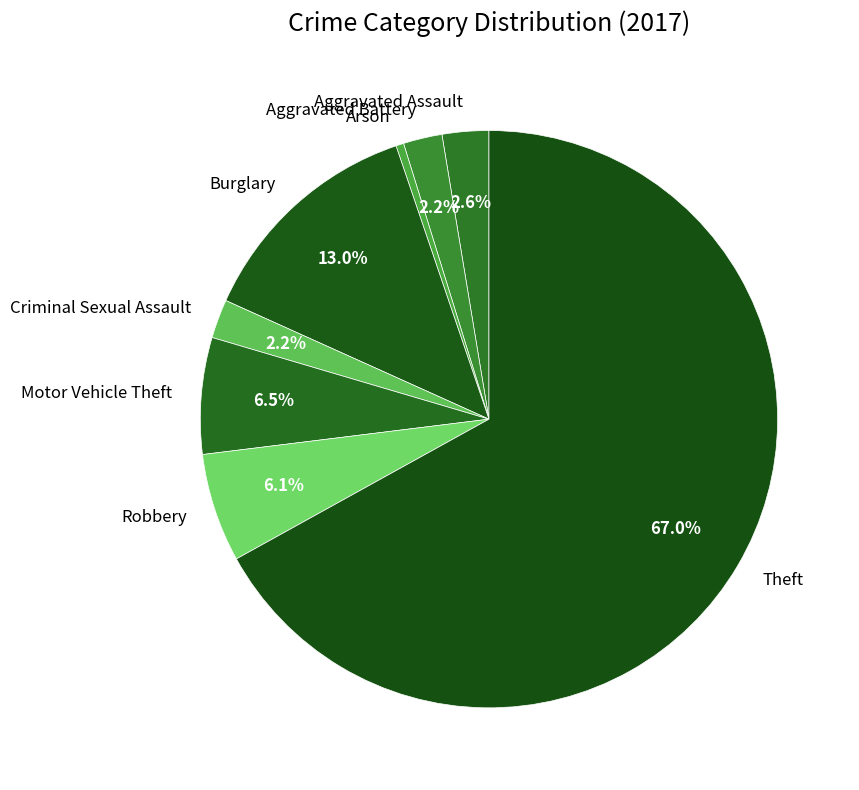

Which category has the smallest portion of the pie?

Arson